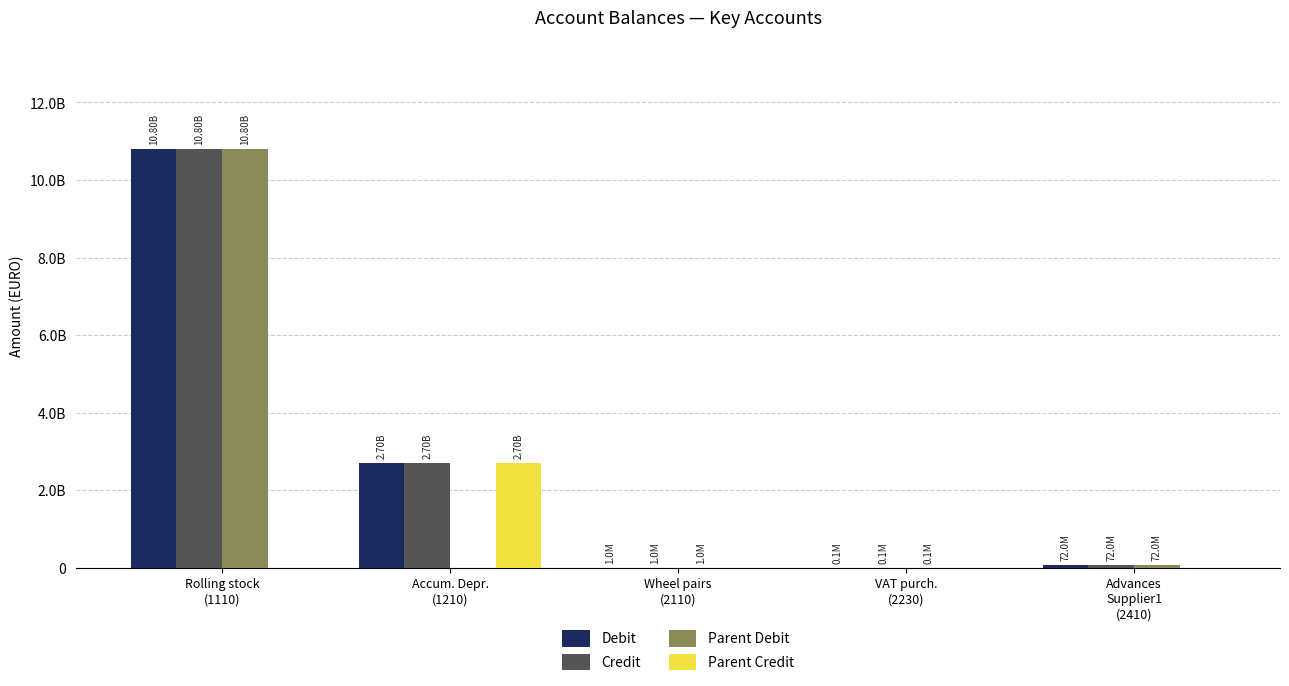

What are all the series names shown in the legend?

Debit, Credit, Parent Debit, Parent Credit